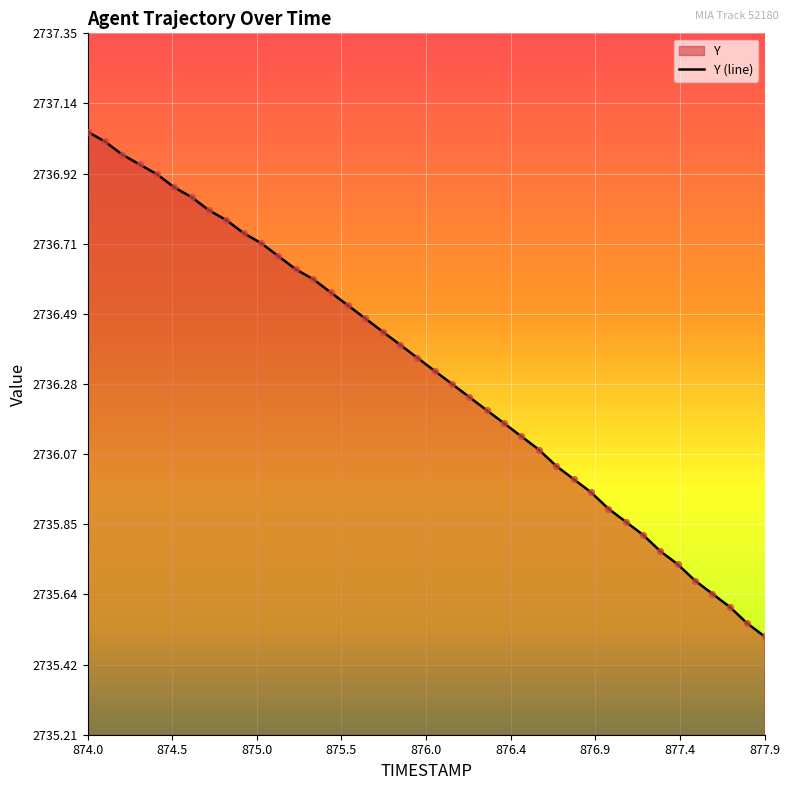

The value at 877.9 is 2735.5. True or false?

True